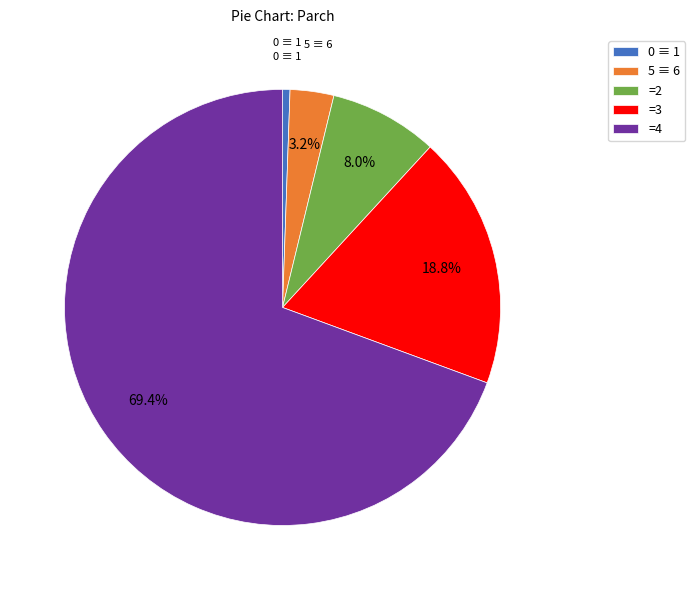

Between =3 and =4, which is larger?

=4